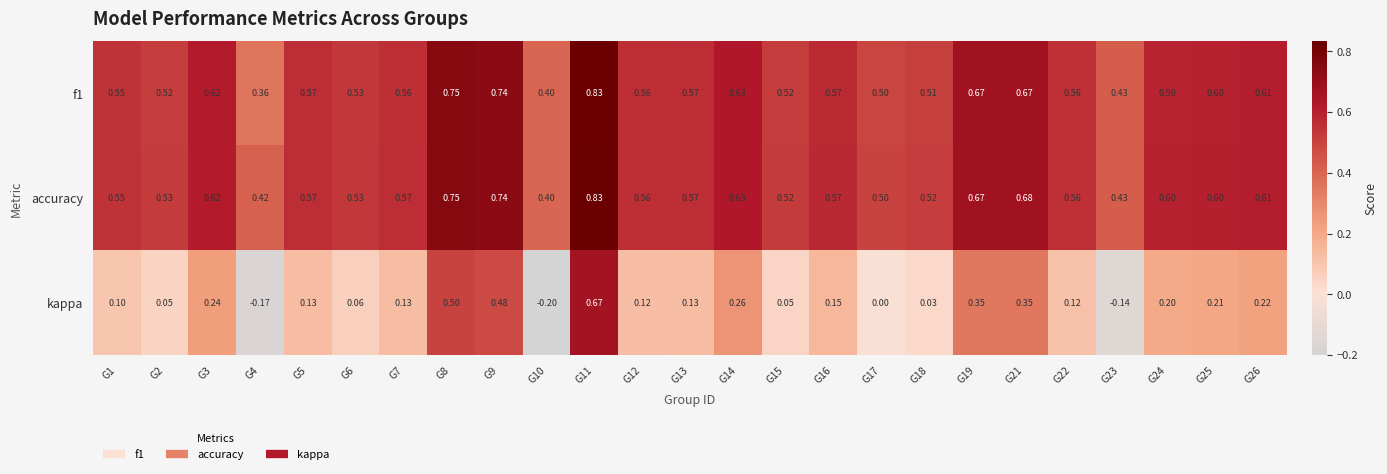

Which series changed the most between G1 and G13?

kappa